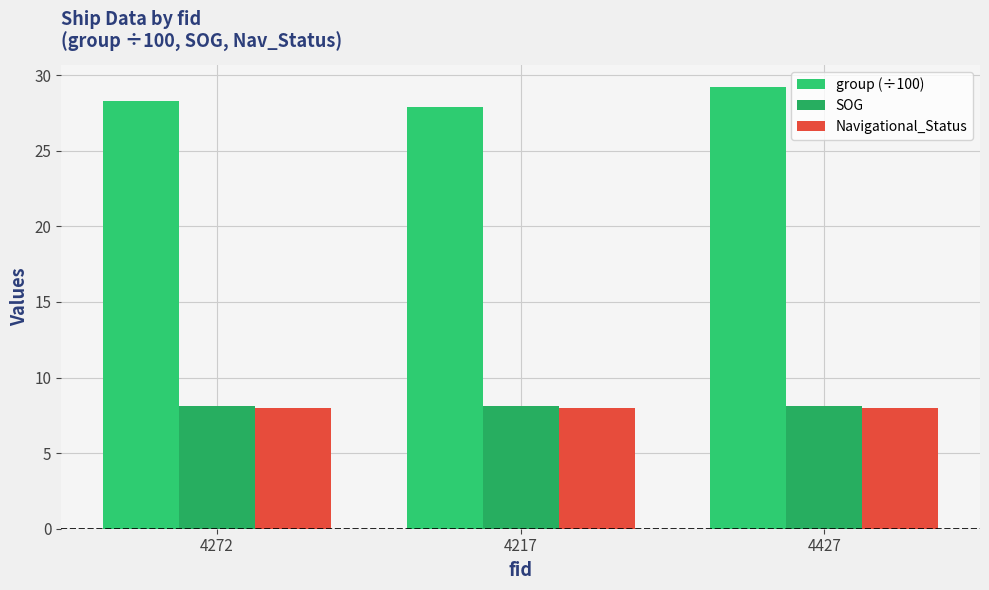

What are all the series names shown in the legend?

group (÷100), SOG, Navigational_Status